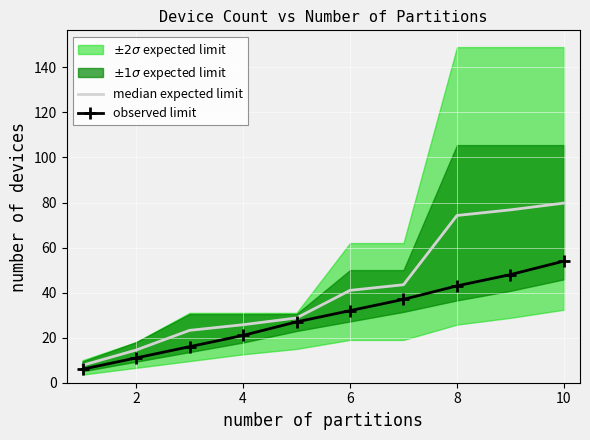

What is the minimum value for observed limit?

6.0